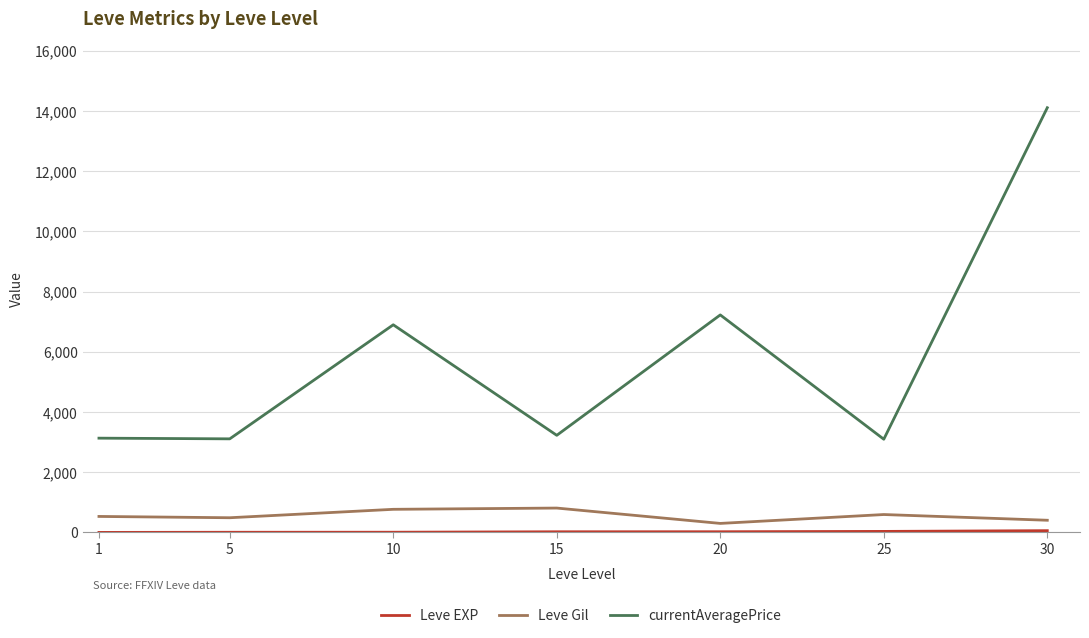

What is the difference between the maximum and minimum values in the Leve Gil series?

510.0